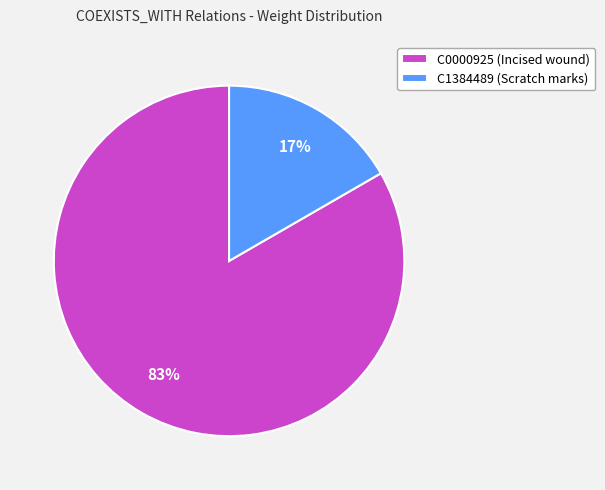

To the nearest percent, what portion does C1384489 (Scratch marks) represent?

17%